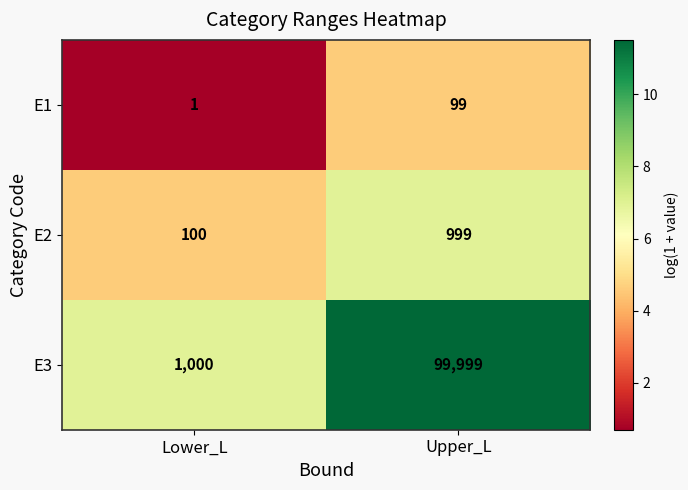

What is the total value across all series at Upper_L?

101097